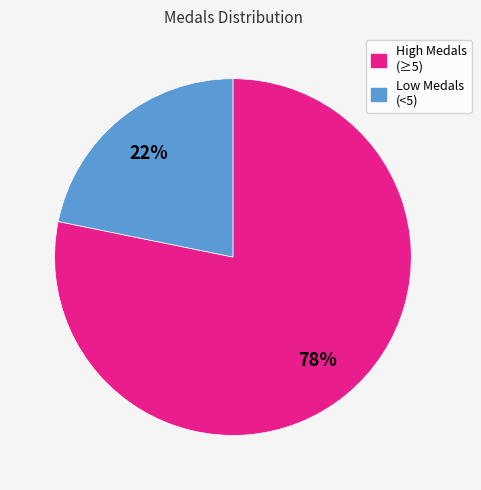

Count the number of slices in the pie.

2